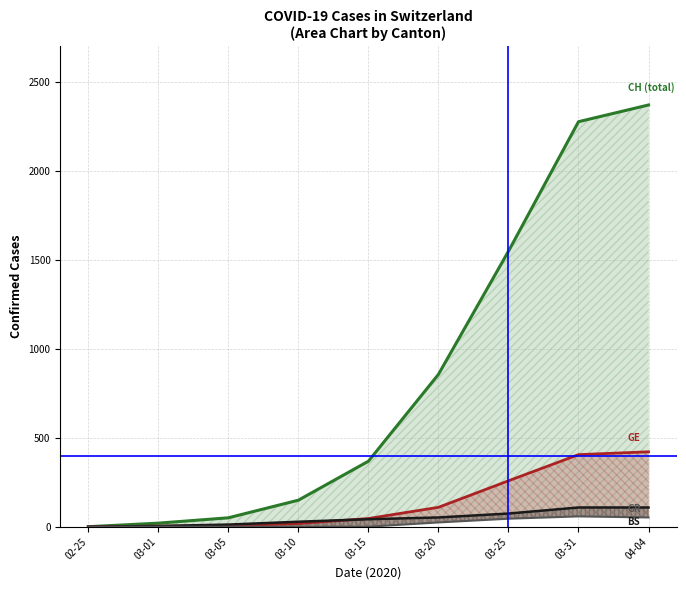

Which series has the widest spread of values?

CH (total)